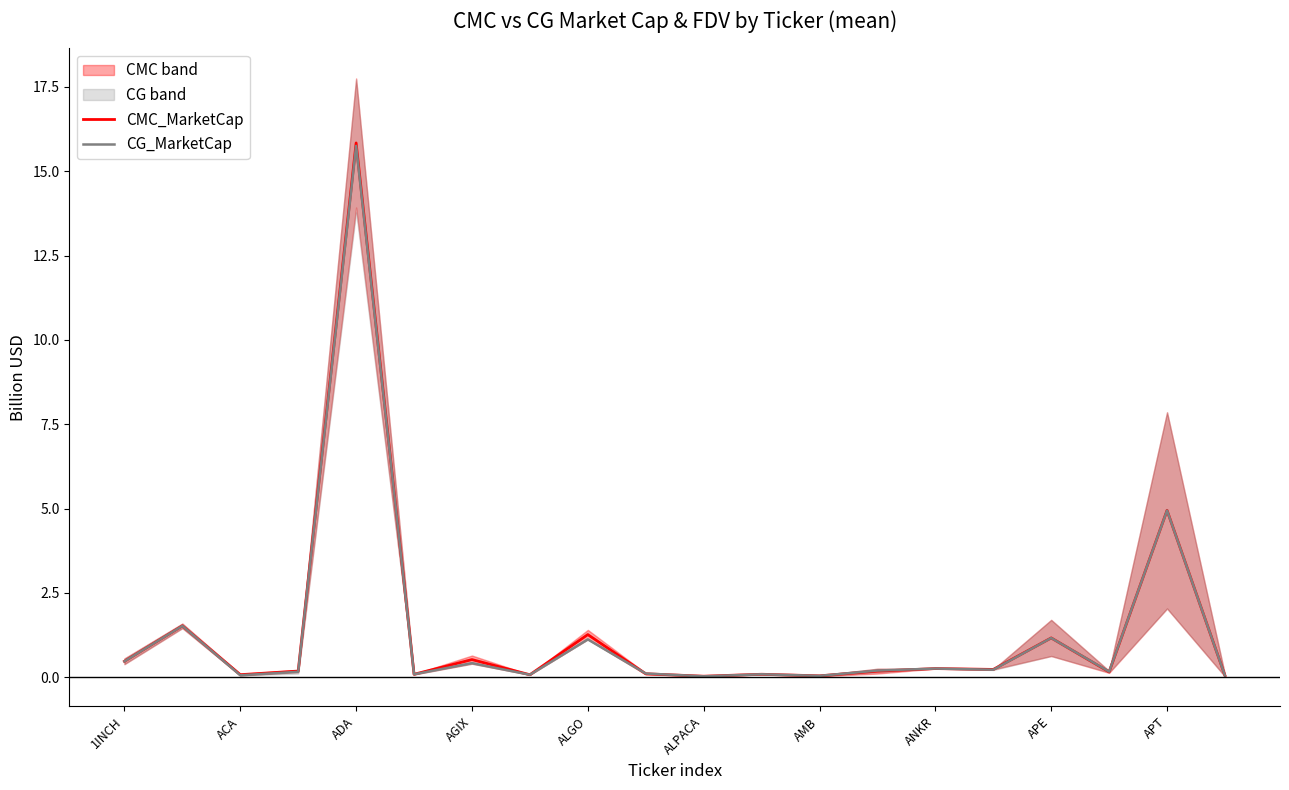

Where is CMC_MarketCap nearest to the value 7?

APT